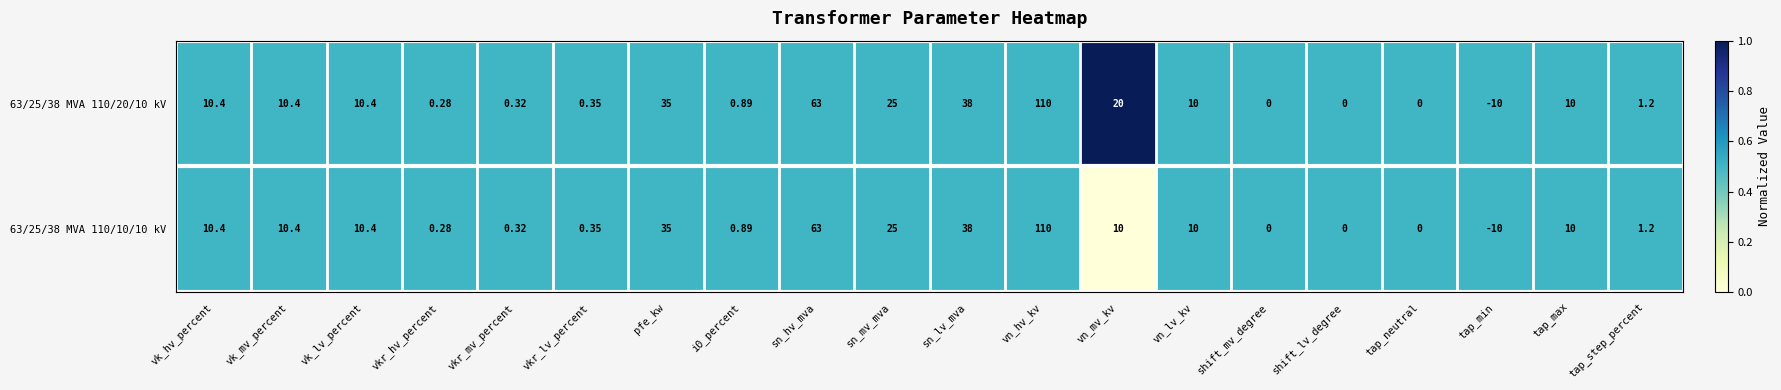

Rank the series by their average value, from highest to lowest.

63/25/38 MVA 110/20/10 kV, 63/25/38 MVA 110/10/10 kV